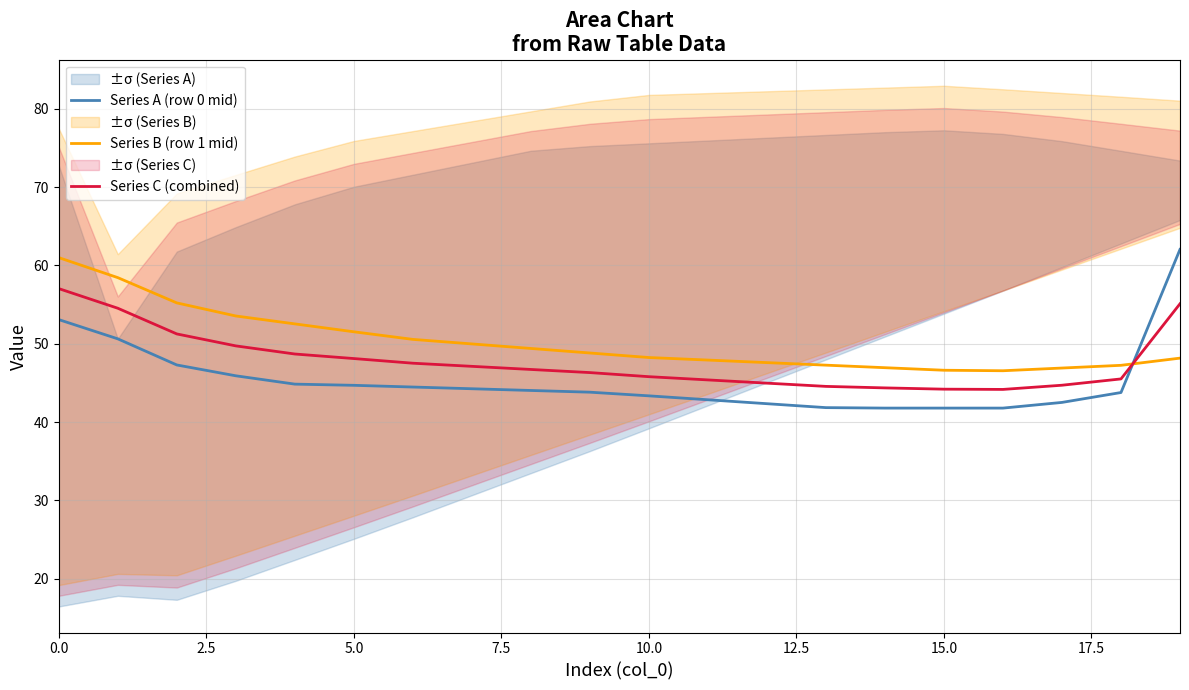

Which series has the largest total across all categories?

Series B (row 1 mid)